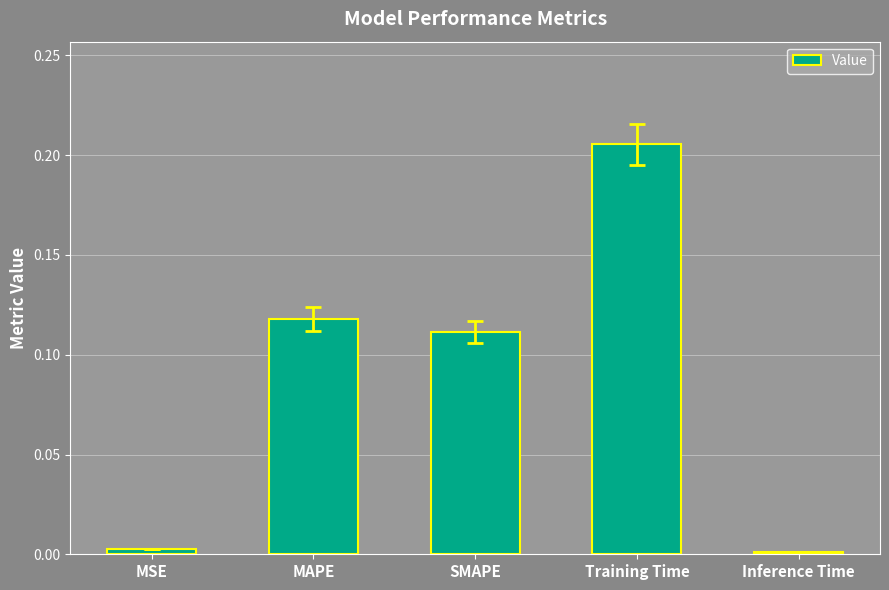

What is the change in value from MAPE to Training Time?

+0.1